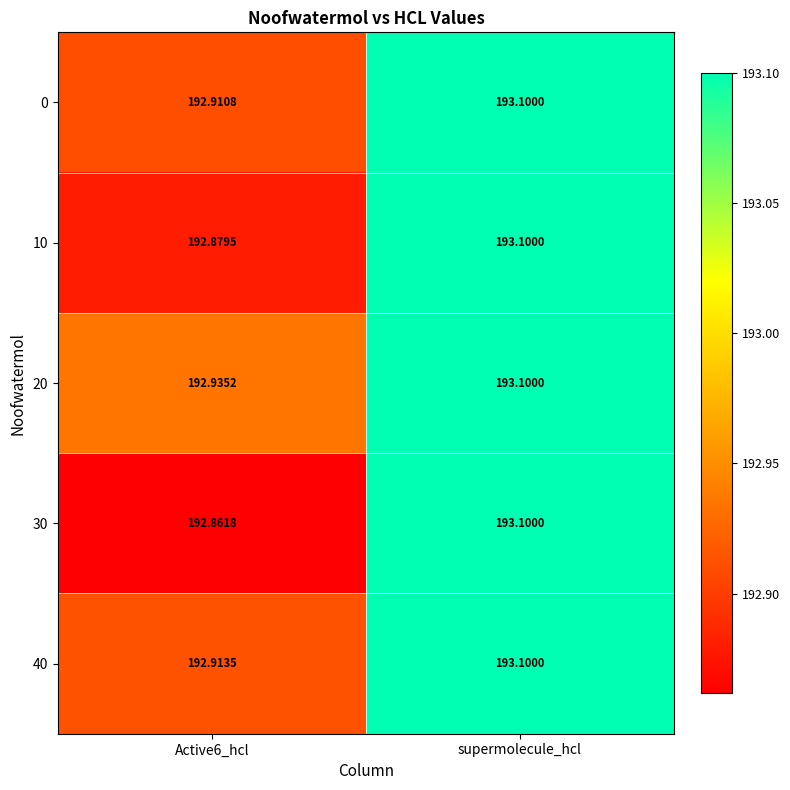

Between Active6_hcl and supermolecule_hcl, which series saw the biggest shift?

30